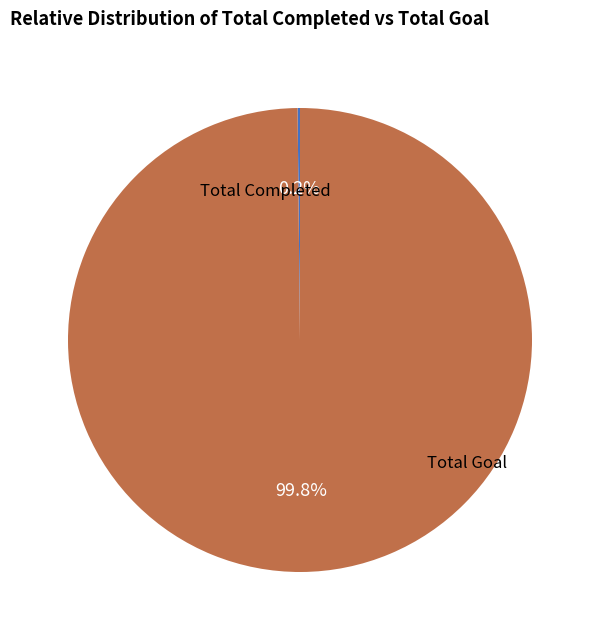

Count the number of slices in the pie.

2